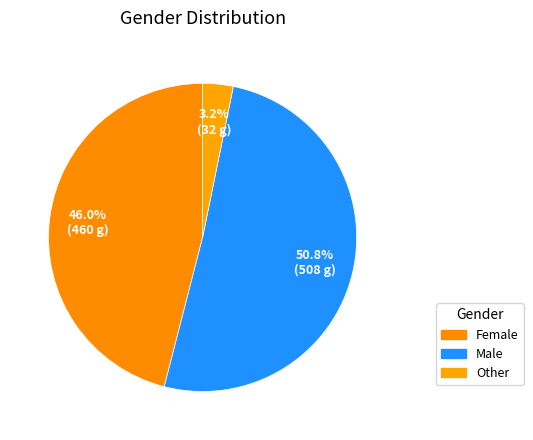

Count the number of slices in the pie.

3